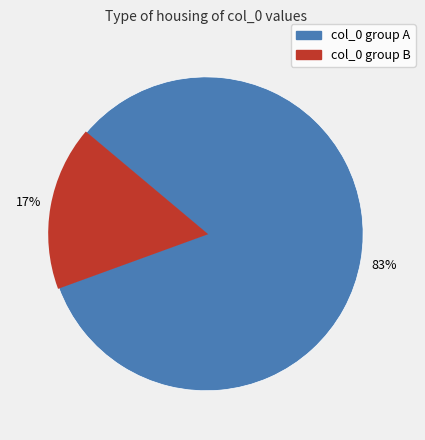

Is there any slice that represents more than half of the pie?

Yes